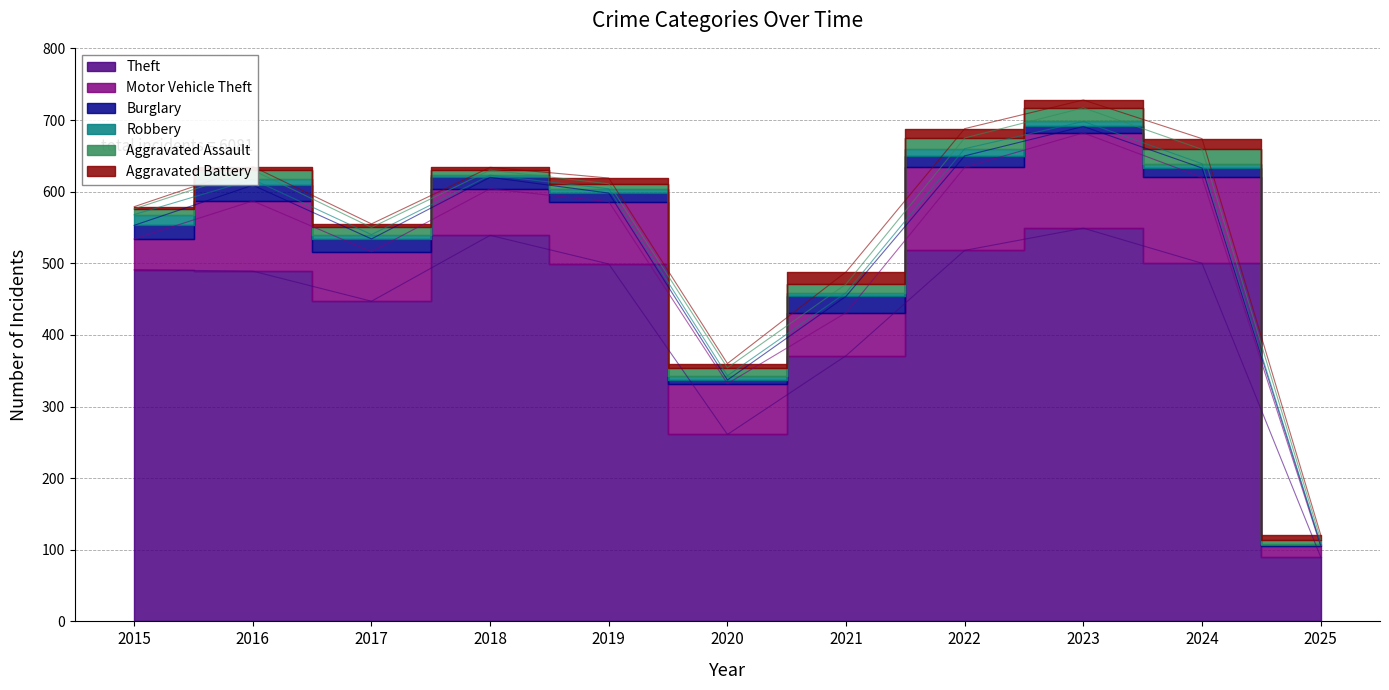

At which category does the chart reach its minimum across all series?

2025